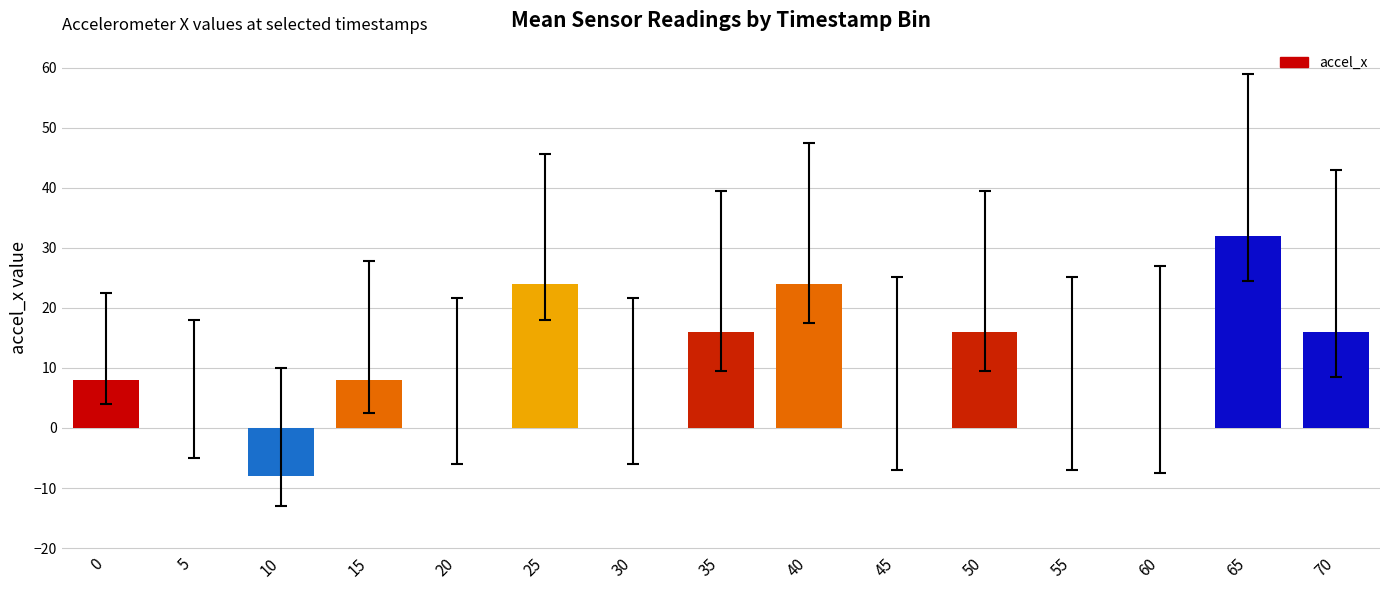

Count the number of categories in the chart.

15